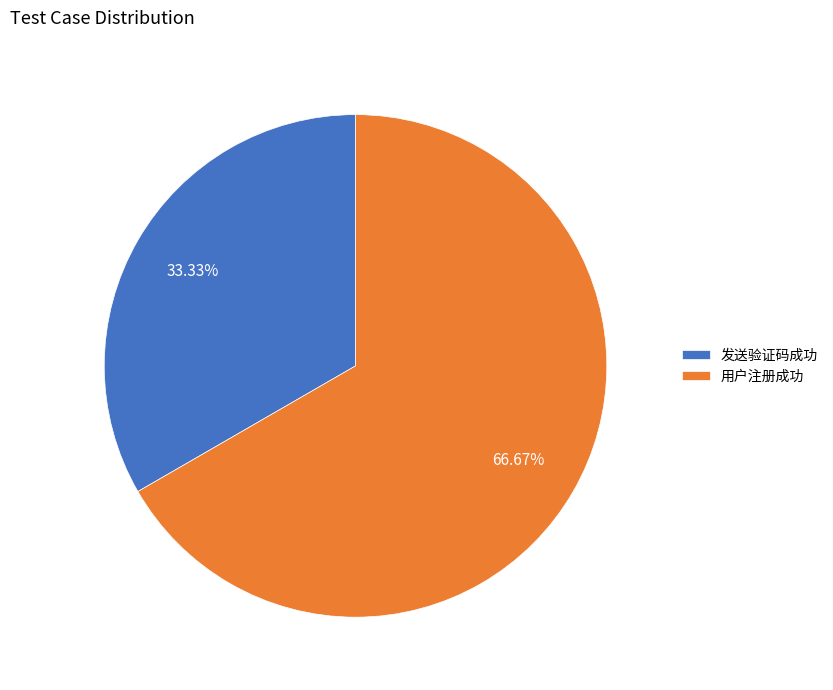

Is there a majority slice in this chart?

Yes